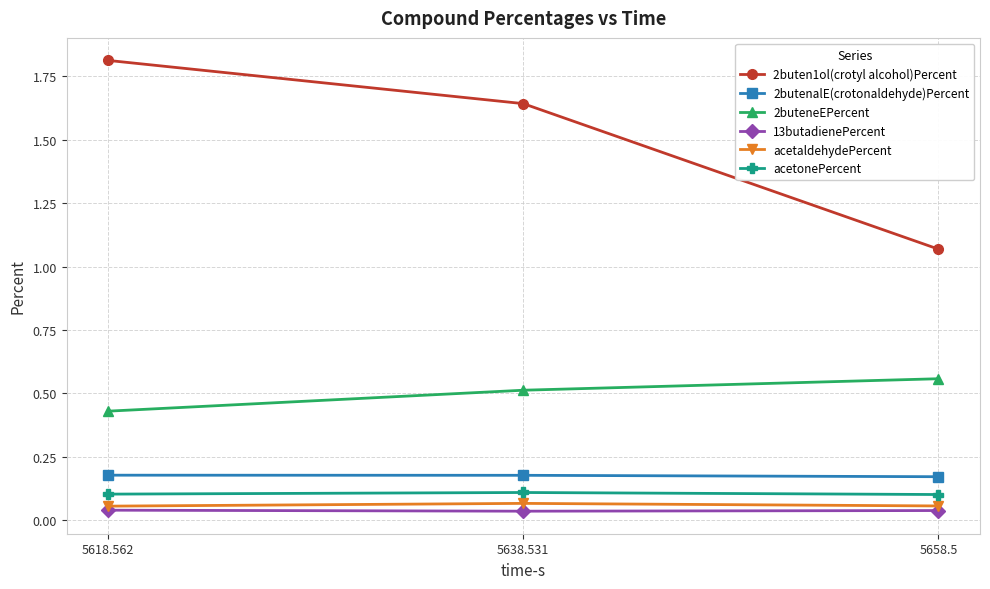

What is the label of the 3rd point from the right?

5618.562